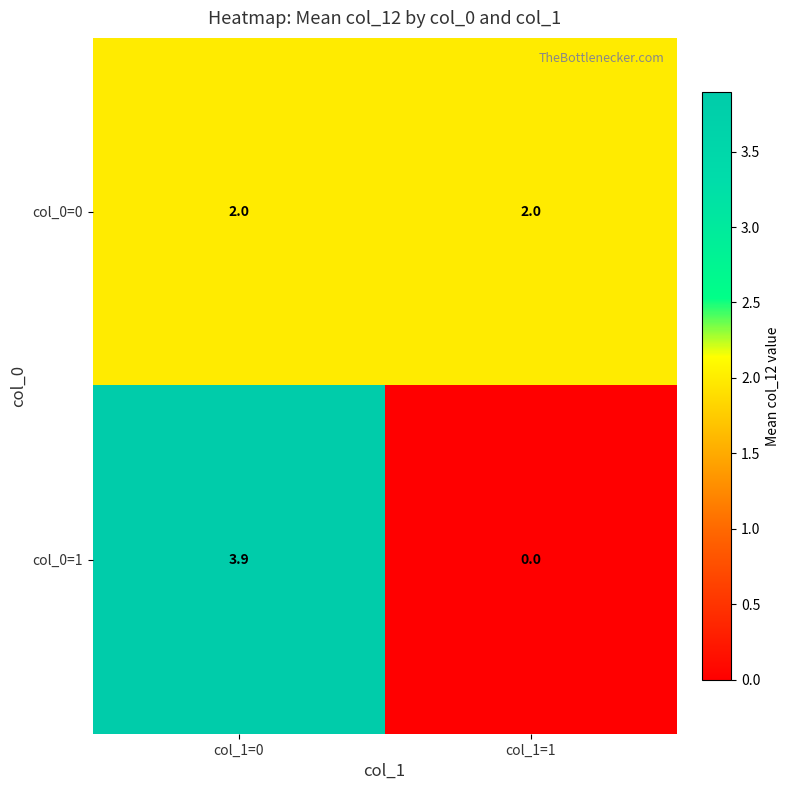

What is the average value of the col_0=0 series?

2.0